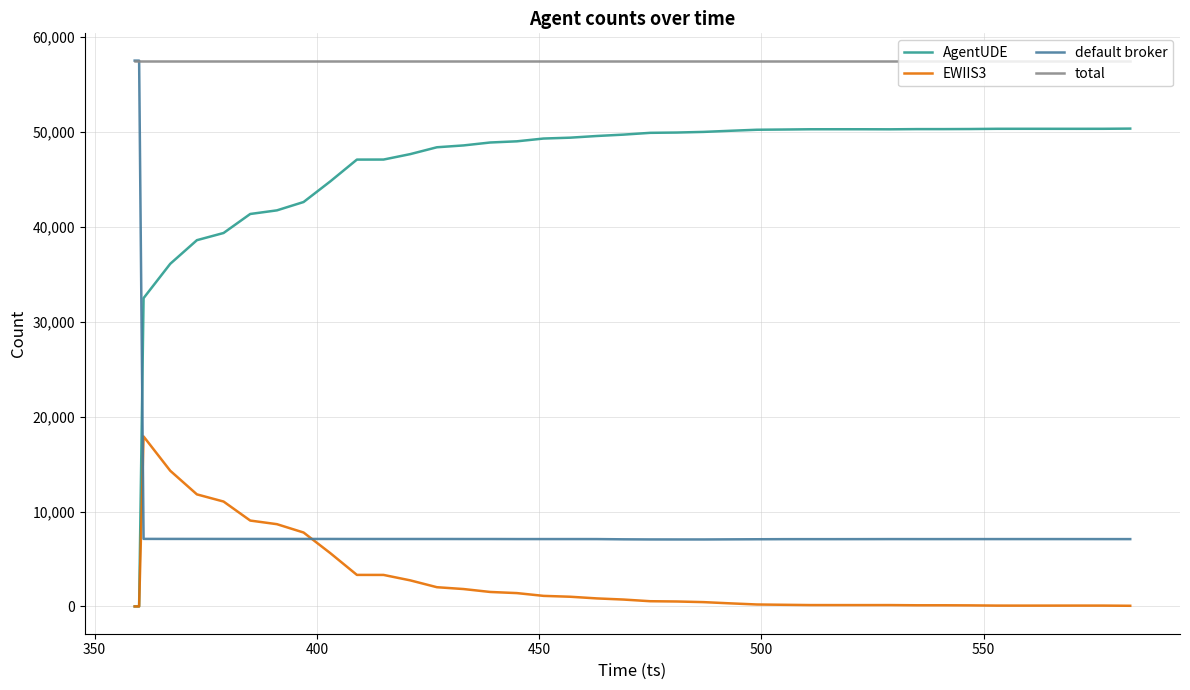

Which series has the largest total across all categories?

total